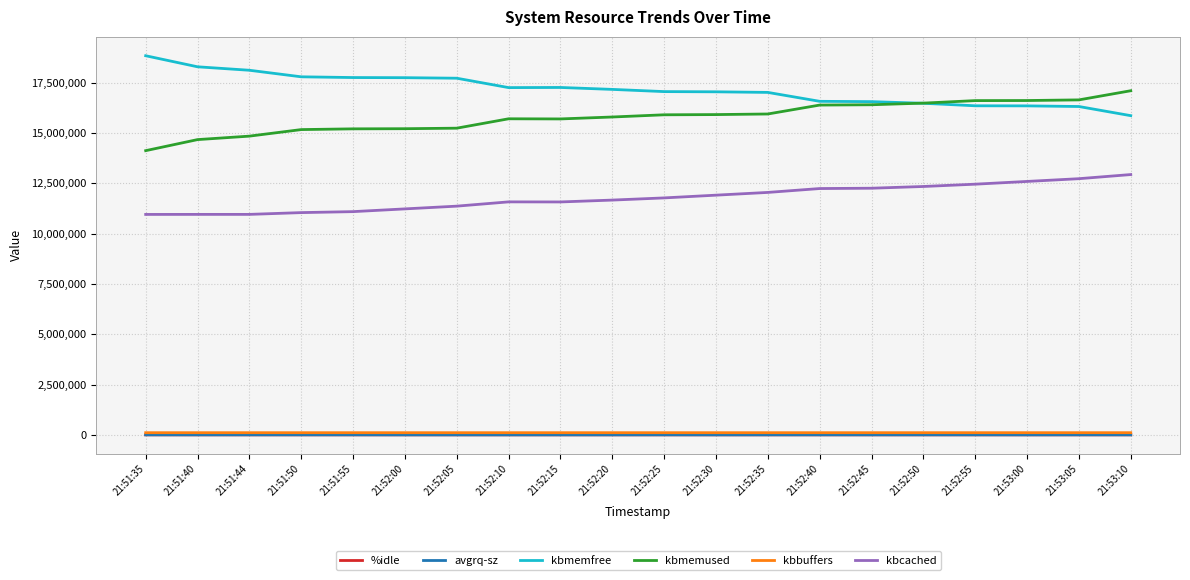

Is the value of %idle at 21:51:44 greater than the value of kbmemfree at 21:52:45?

No